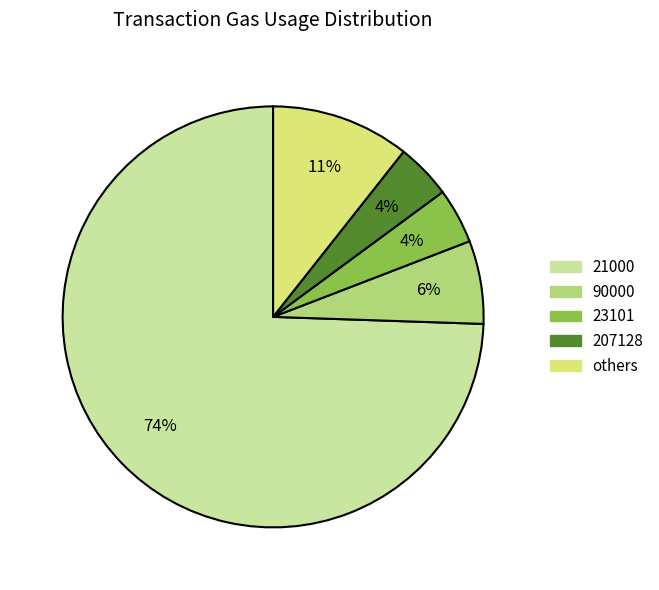

Does any single category account for the majority?

Yes